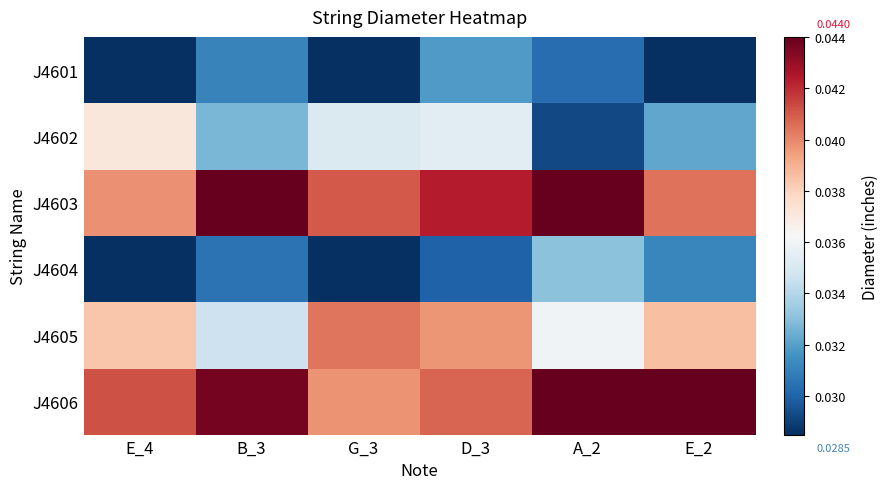

At D_3, list the series in order from smallest to largest.

J4604, J4601, J4602, J4605, J4606, J4603